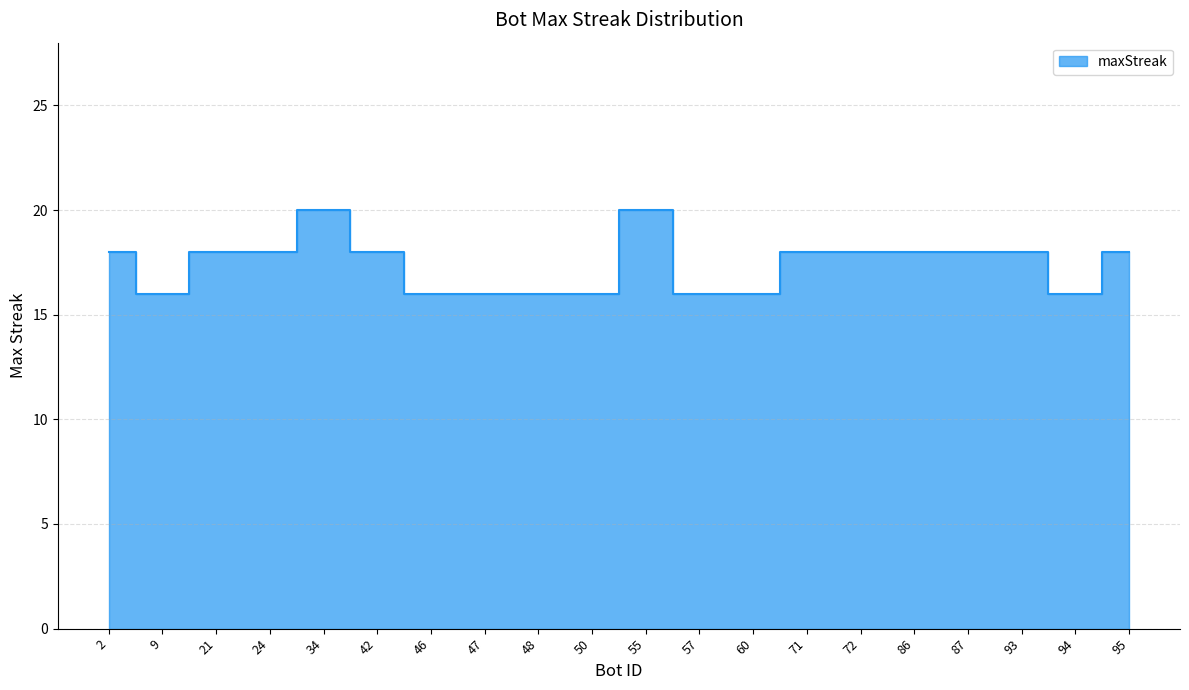

Which category has the lowest value across all series?

9